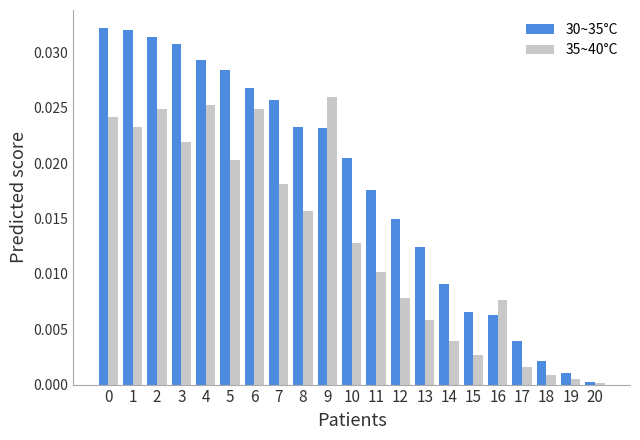

Which series changed the most between 8 and 9?

35~40°C